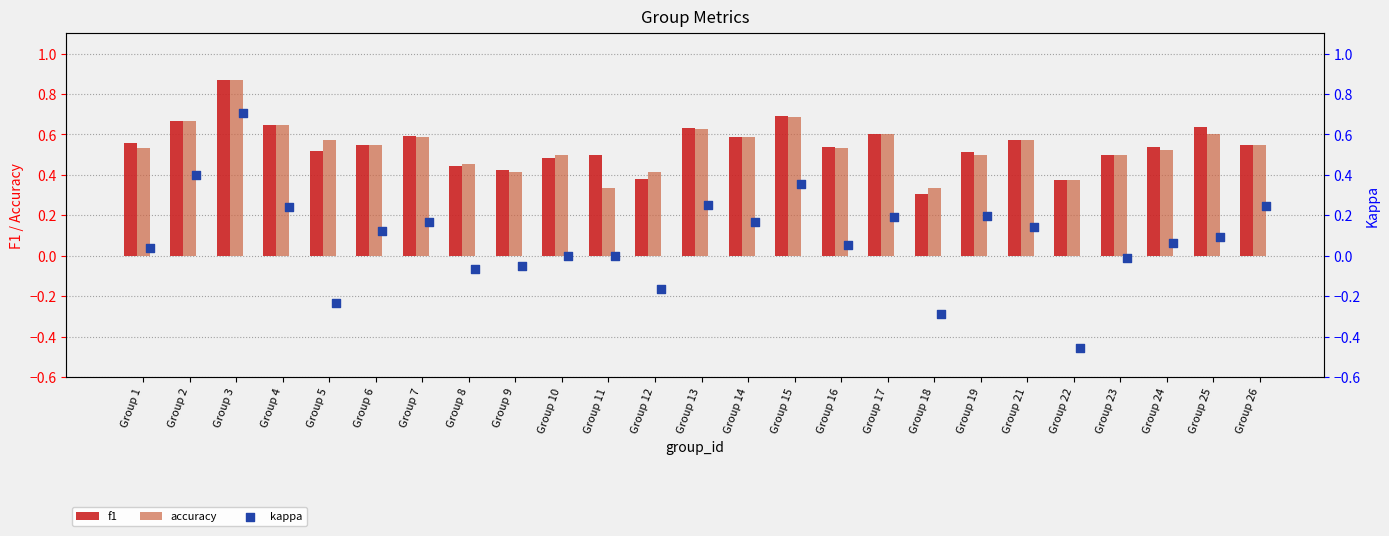

Which series has the largest Y range (max minus min)?

kappa